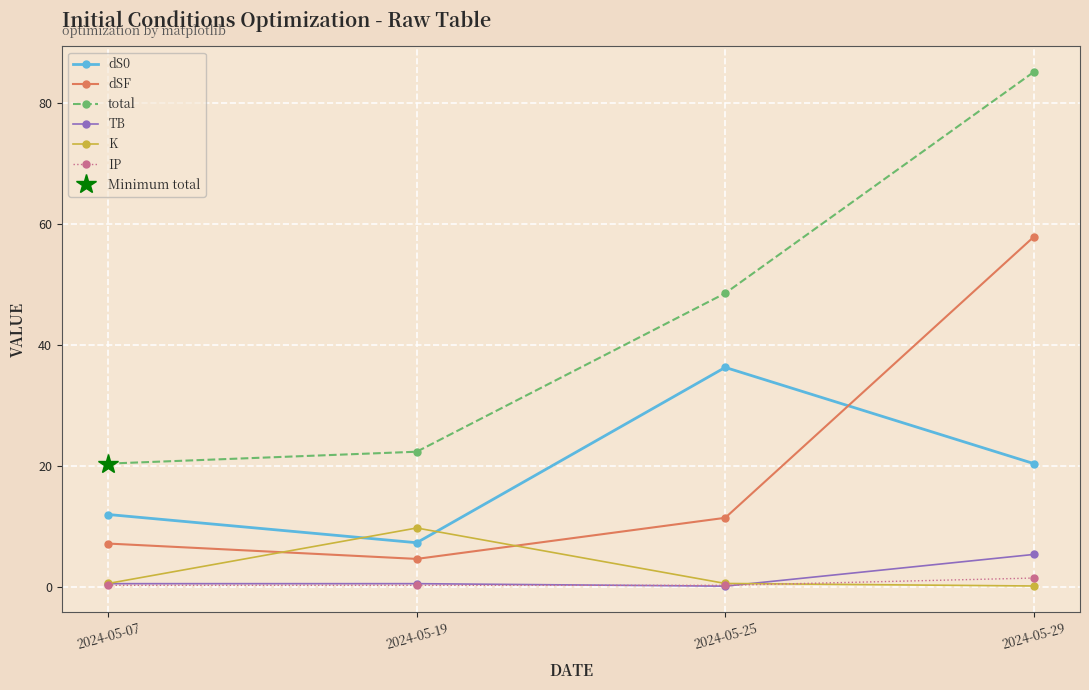

Rank the series by their maximum value, from highest to lowest.

total, dSF, dS0, K, TB, IP